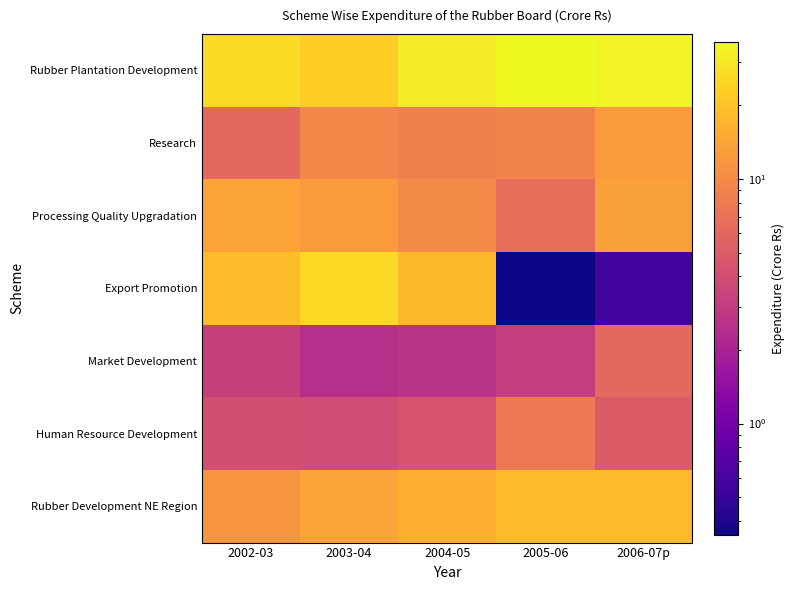

Reading left to right, list all the values displayed in this chart.

Rubber Plantation Development: 2002-03=26.3	2003-04=22.8	2004-05=31.1	2005-06=36.4	2006-07p=34.3
Research: 2002-03=6.1	2003-04=9.4	2004-05=8.6	2005-06=9.1	2006-07p=12.6
Processing Quality Upgradation: 2002-03=13.9	2003-04=12.3	2004-05=9.9	2005-06=6.7	2006-07p=13.2
Export Promotion: 2002-03=18.7	2003-04=25.7	2004-05=18.2	2005-06=0.3	2006-07p=0.6
Market Development: 2002-03=3.3	2003-04=2.5	2004-05=2.6	2005-06=3.1	2006-07p=6.1
Human Resource Development: 2002-03=4.1	2003-04=3.9	2004-05=4.5	2005-06=7.9	2006-07p=5.0
Rubber Development NE Region: 2002-03=11.8	2003-04=13.6	2004-05=15.9	2005-06=18.6	2006-07p=18.3